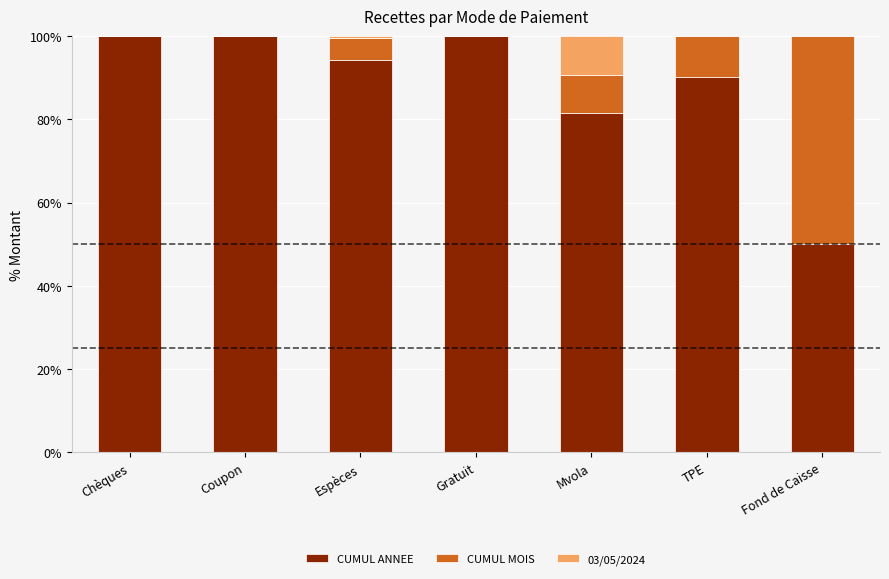

Are the bars horizontal?

No